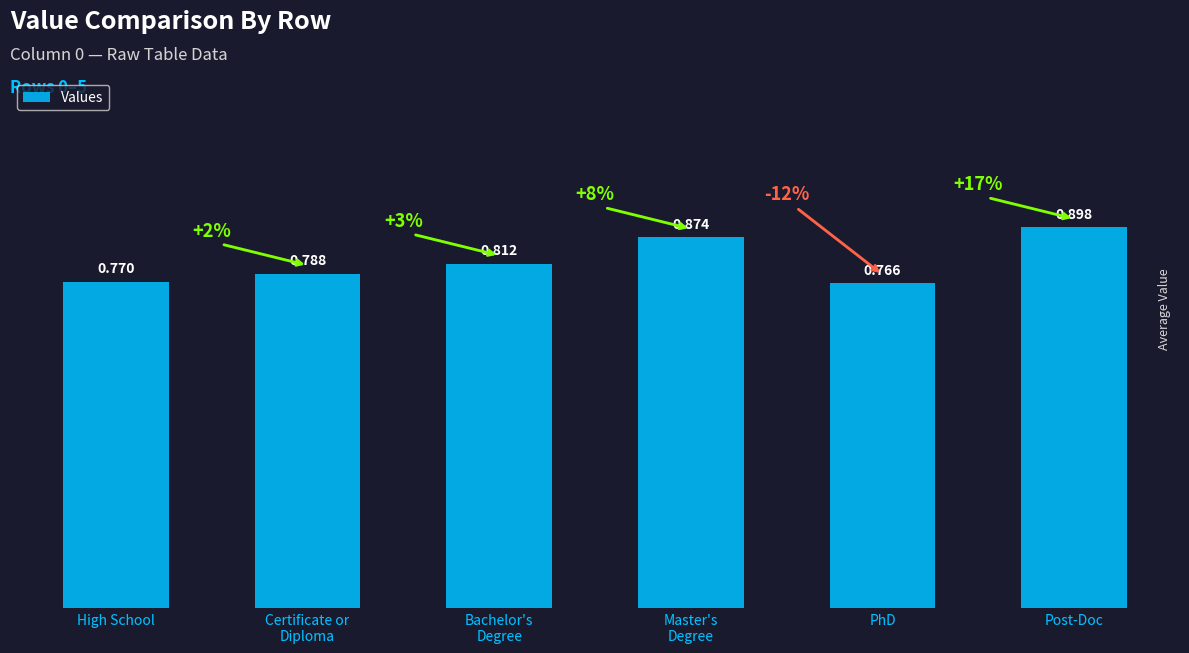

At which category does the chart reach its minimum across all series?

PhD